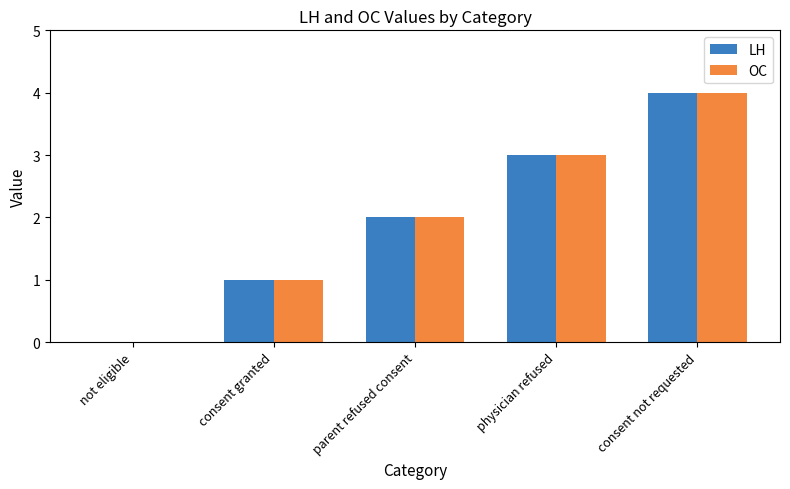

Does the chart contain stacked bars?

No